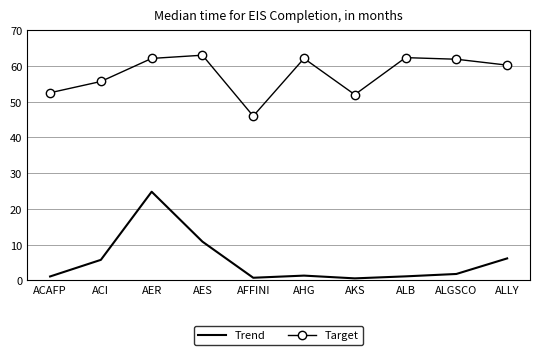

Count the number of categories in the chart.

10